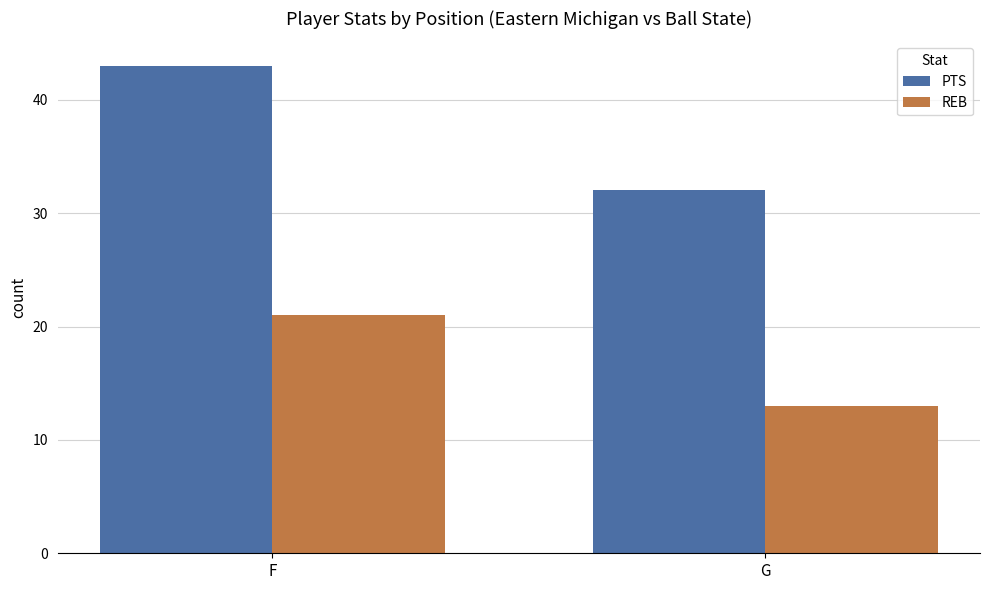

Which series has the widest spread of values?

PTS